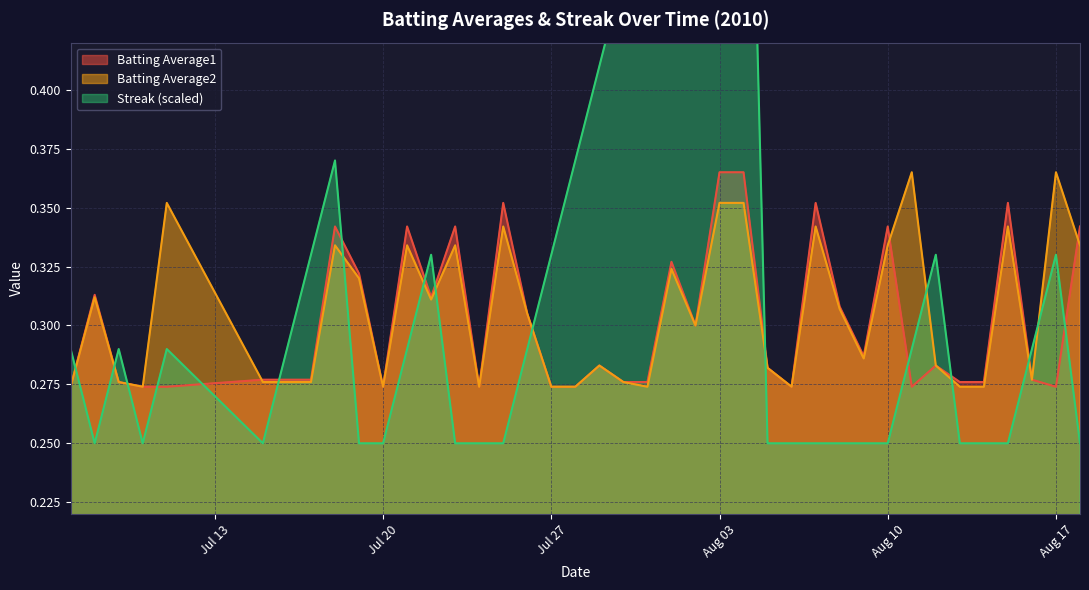

What is the sum of all Batting Average1 values?

12.0